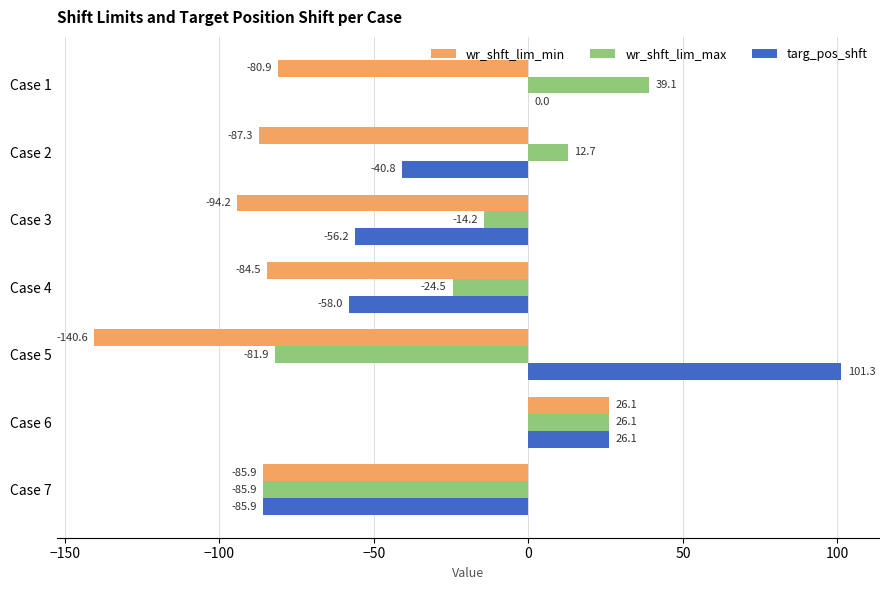

Which series has the largest total across all categories?

targ_pos_shft